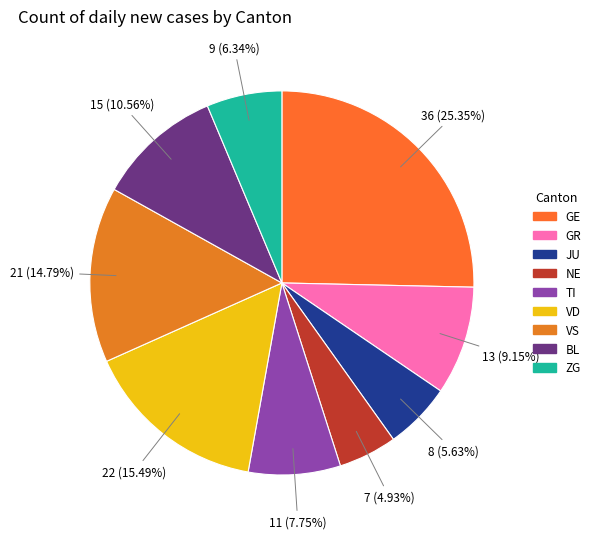

To the nearest percent, what is the average slice percentage?

11%